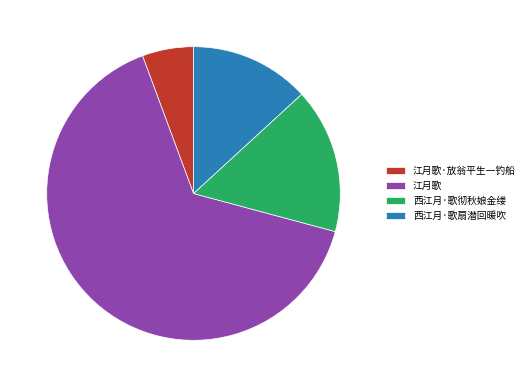

What is the largest slice in the pie chart?

江月歌